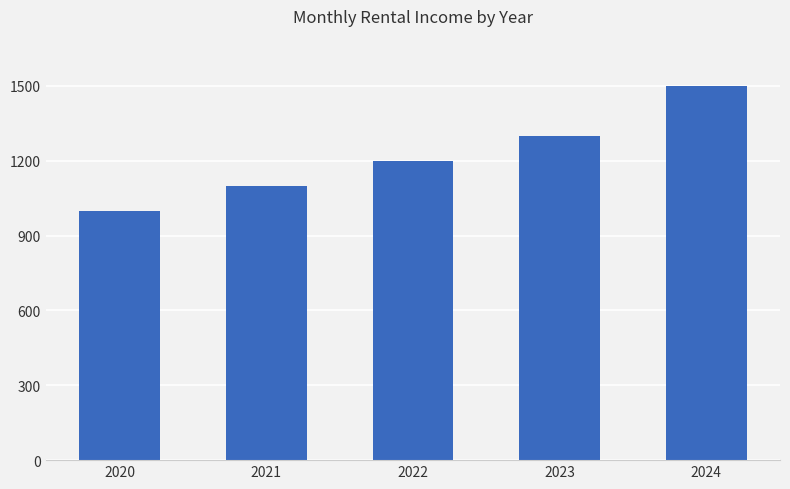

What is the difference between the values at 2024 and 2021?

400